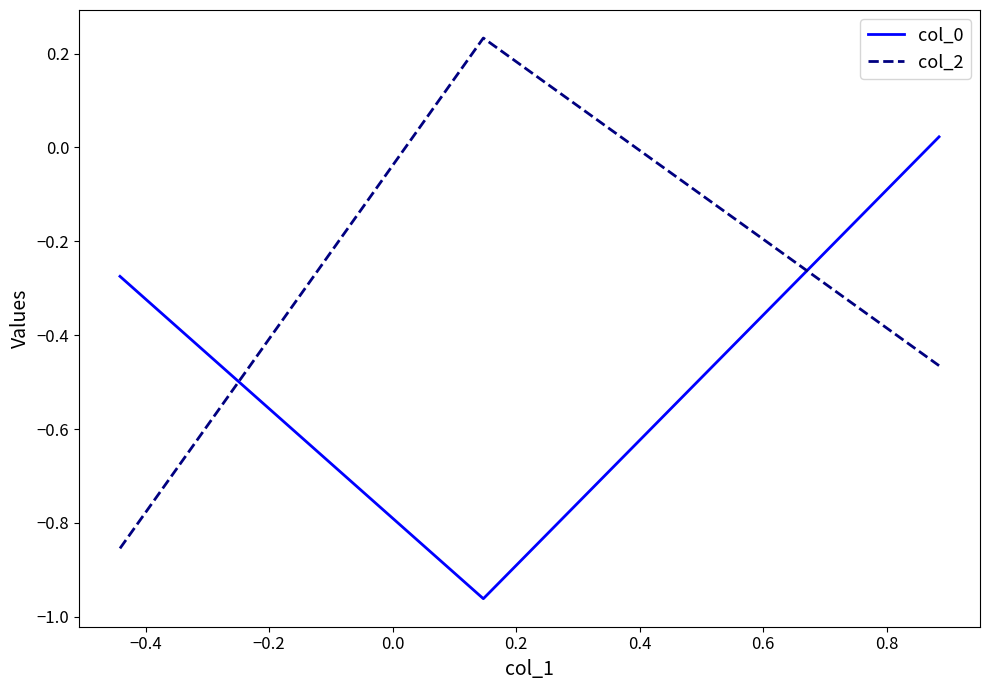

What is the average value of the col_2 series?

-0.4